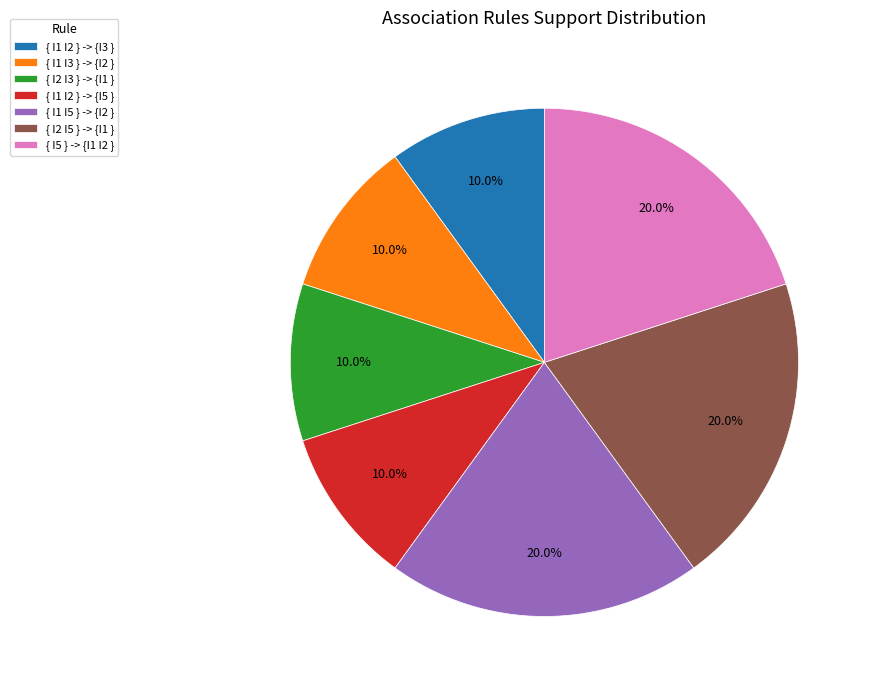

Count the number of slices in the pie.

7